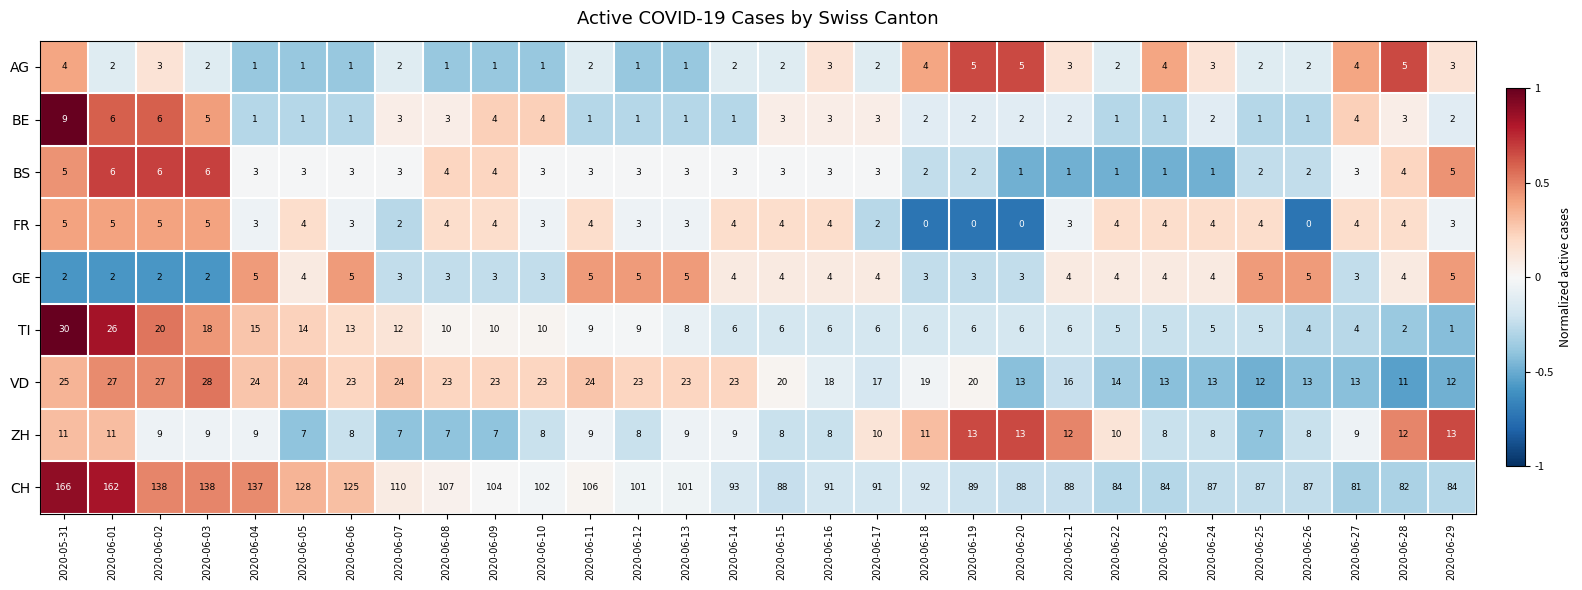

True or false: TI has a value of 8 at 2020-06-13.

True